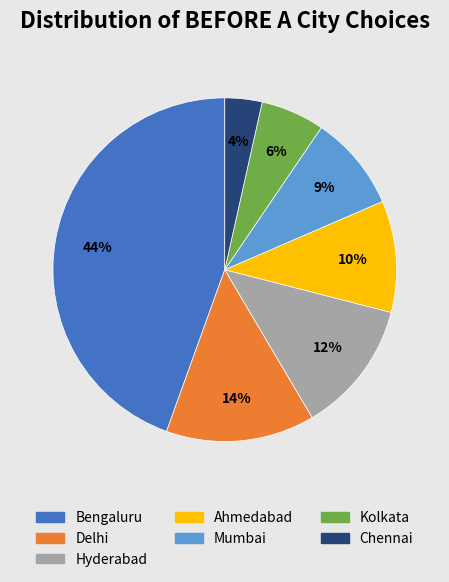

Combined, do Bengaluru and Mumbai account for over 50%?

Yes